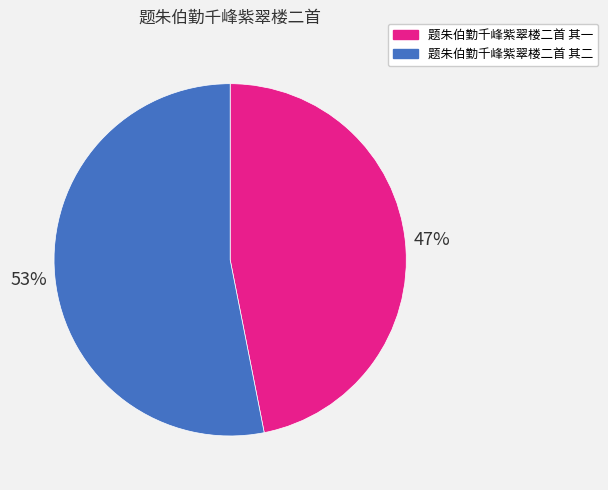

Is the sum of 题朱伯勤千峰紫翠楼二首 其二 and 题朱伯勤千峰紫翠楼二首 其一 greater than half?

Yes